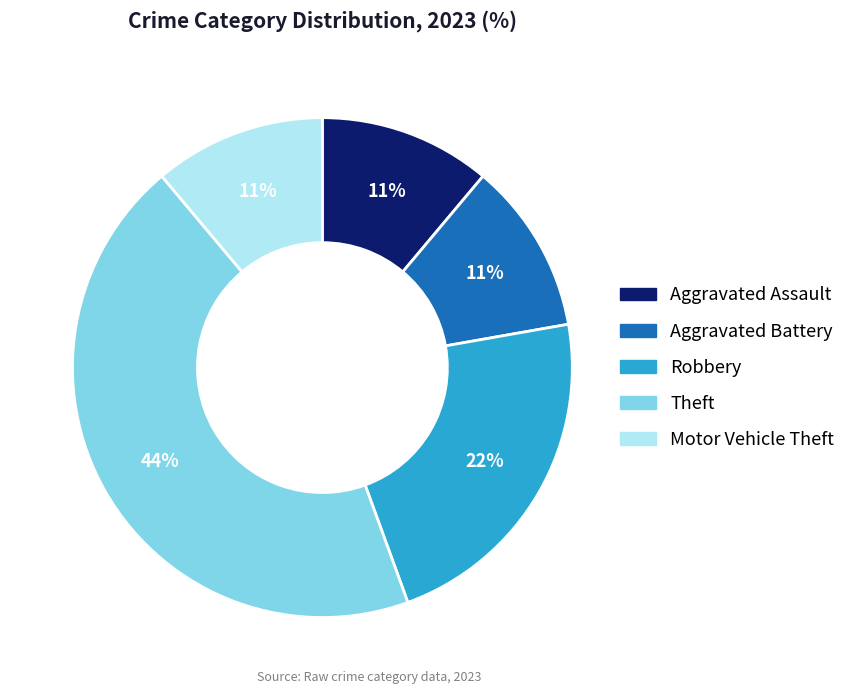

Between Aggravated Assault and Theft, which is larger?

Theft